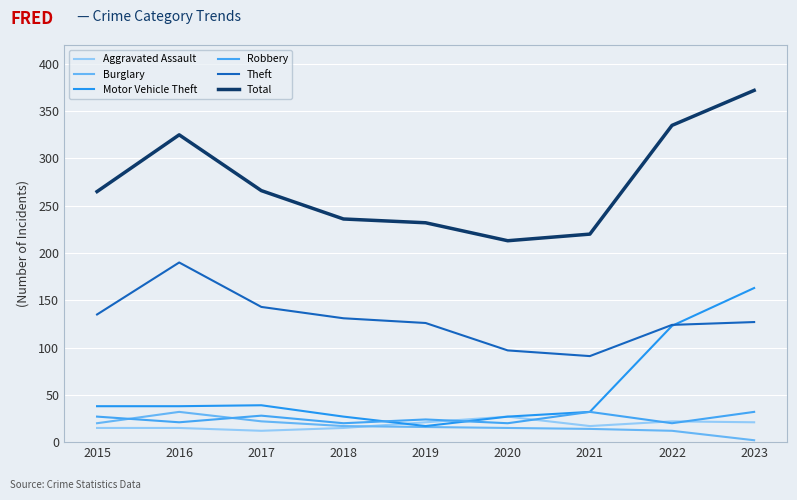

Is the value of Total at 2019 greater than the value of Theft at 2018?

Yes